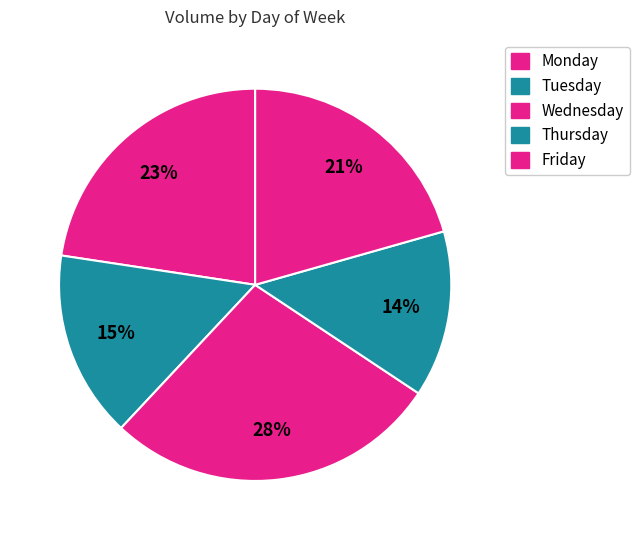

How many segments does this pie chart have?

5